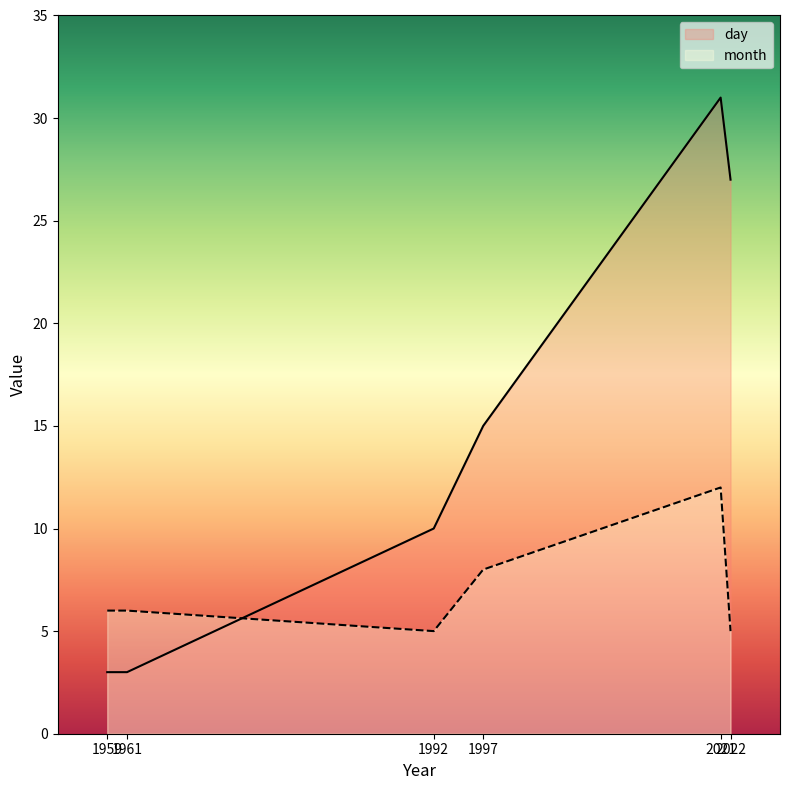

True or false: day and month intersect in this chart.

True